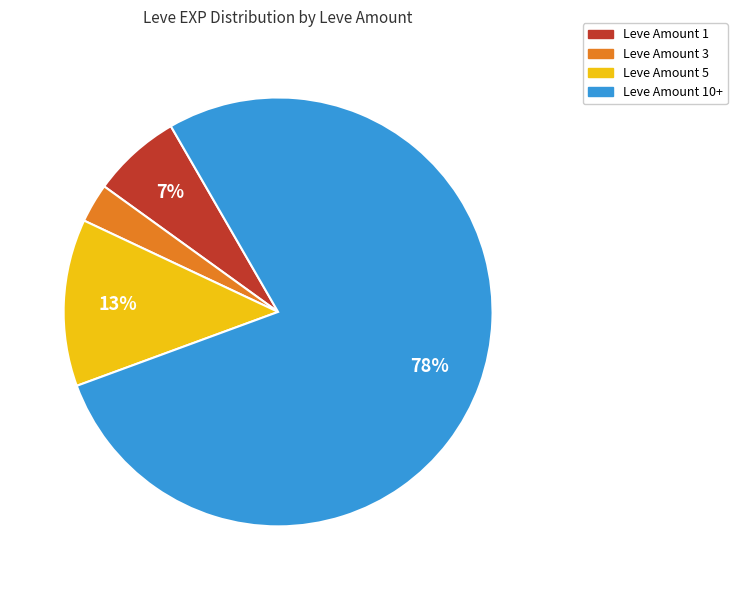

To the nearest percent, what is the average slice percentage?

25%